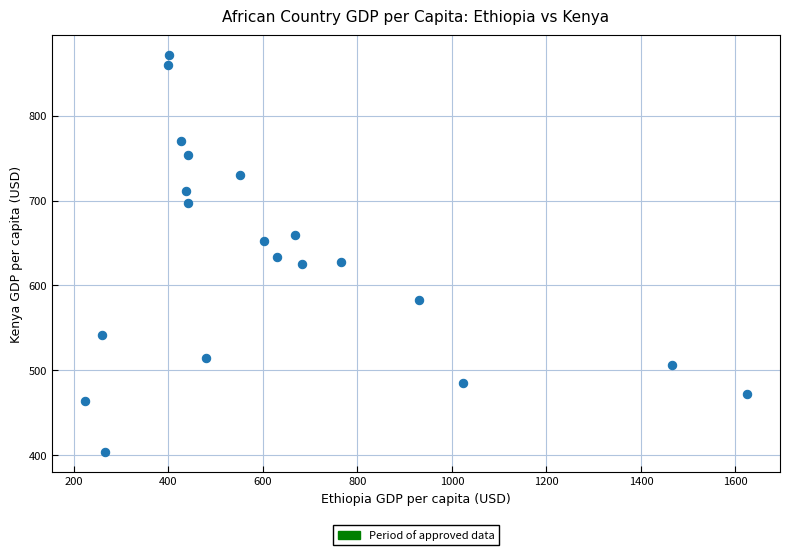

What is the range of X values (max minus min)?

1400.6